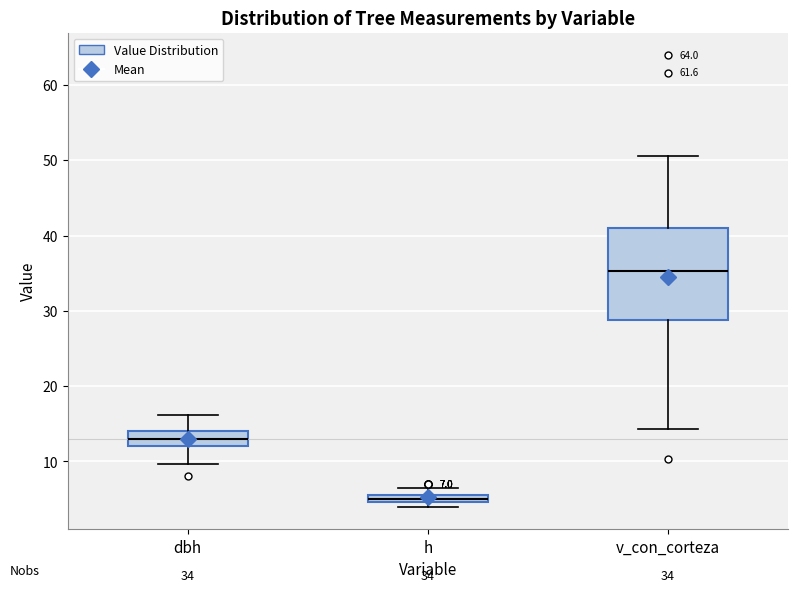

Which box has the highest median line?

v_con_corteza